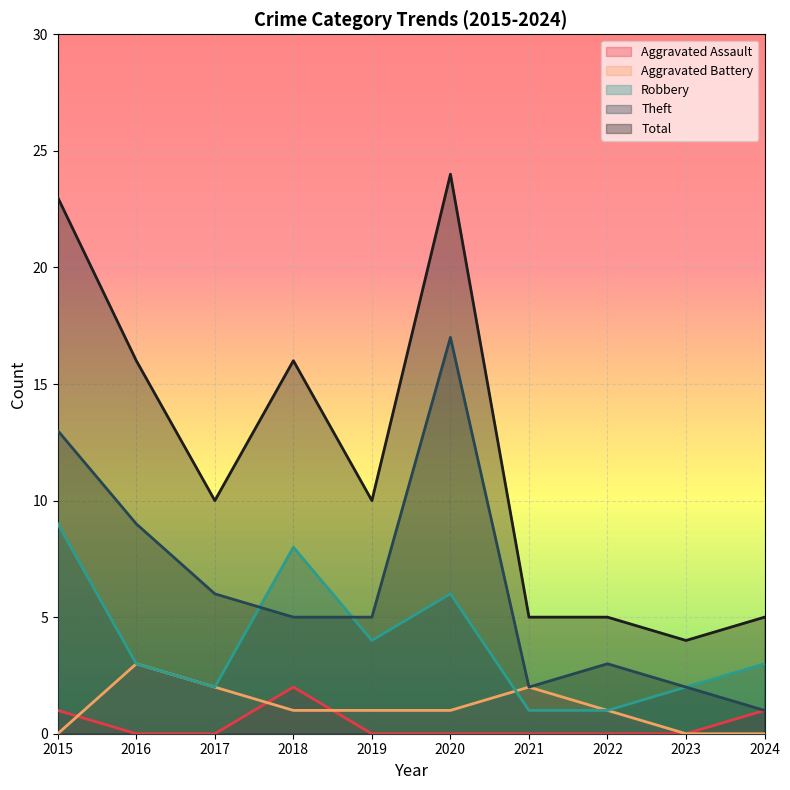

List the series in order of their peak value, highest first.

Total, Theft, Robbery, Aggravated Battery, Aggravated Assault